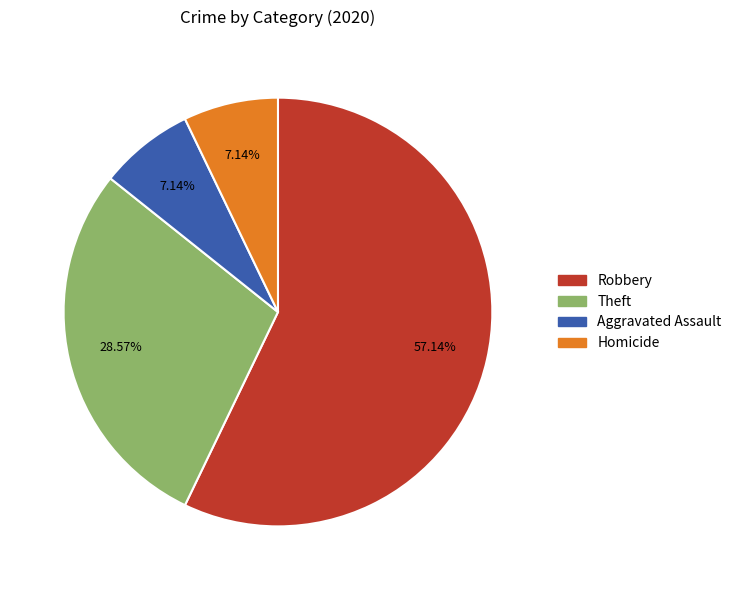

How many segments does this pie chart have?

4